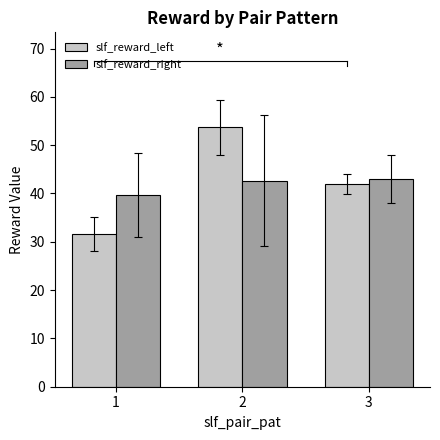

Is the value of slf_reward_left at 1 greater than the value of slf_reward_right at 3?

No